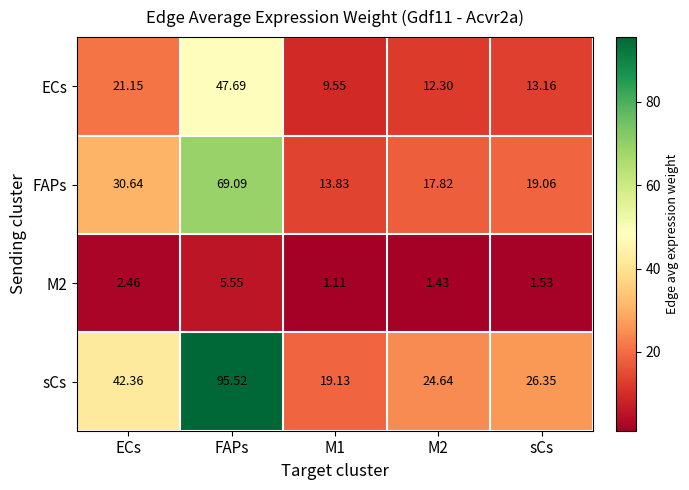

Rank the series by their average value, from lowest to highest.

M2, ECs, FAPs, sCs